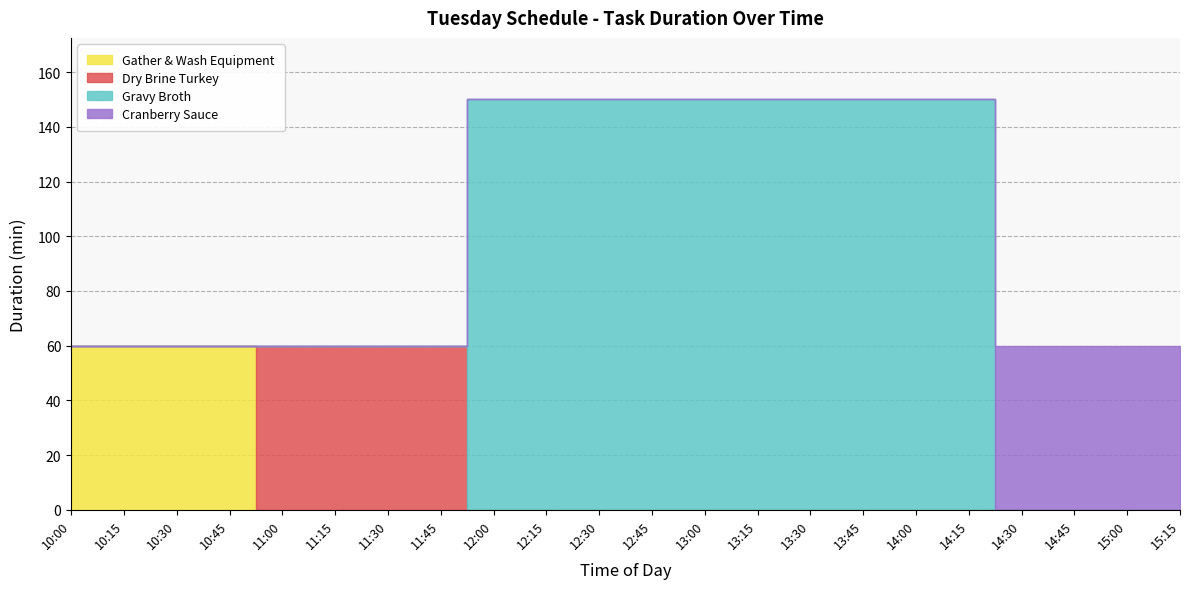

What is the label of the 3rd point from the right?

14:45